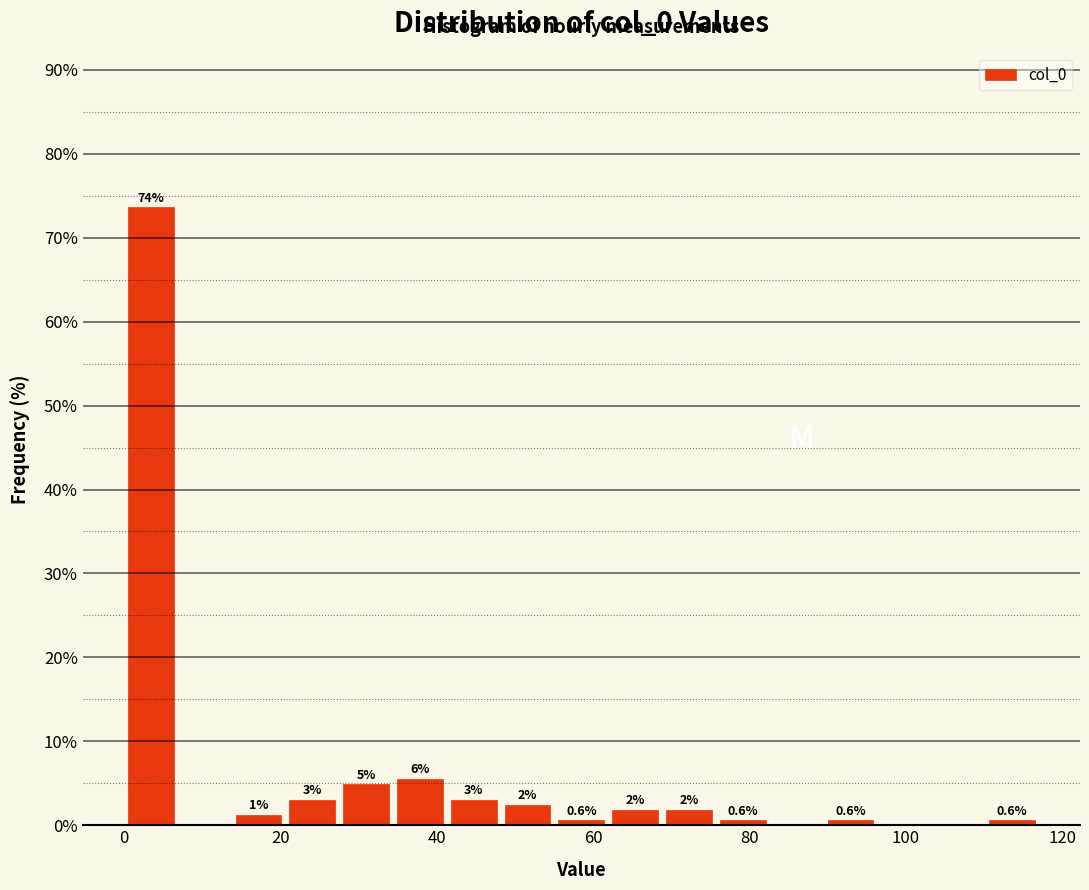

Around what value on the x-axis is the tallest bar? Give the approximate position of its centre, as read against the axis.

4